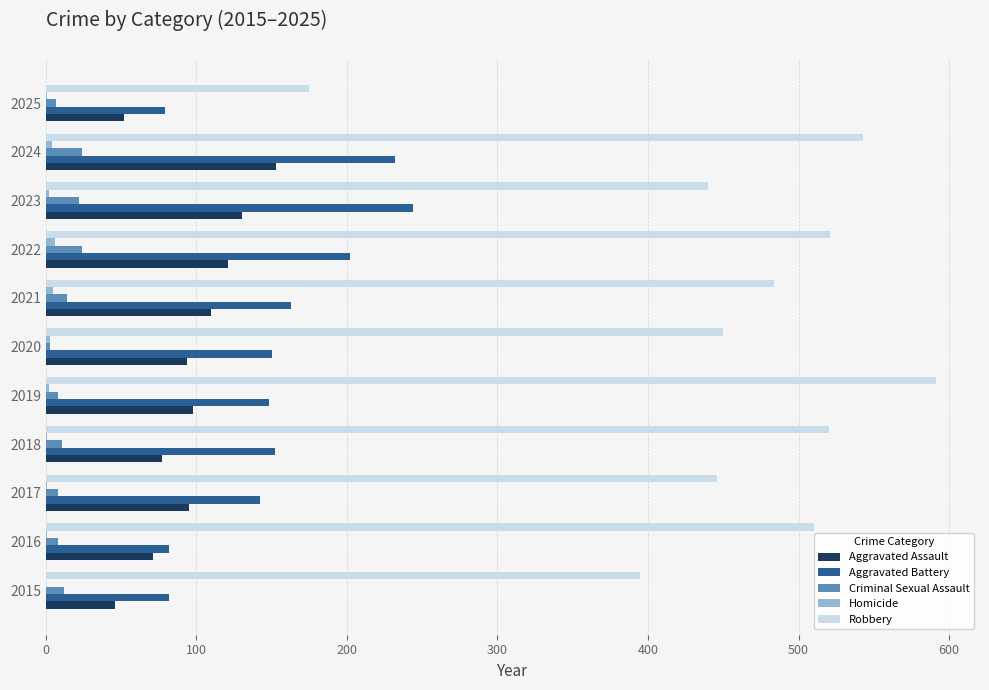

Is it true that Aggravated Battery equals 217 at 2020?

False